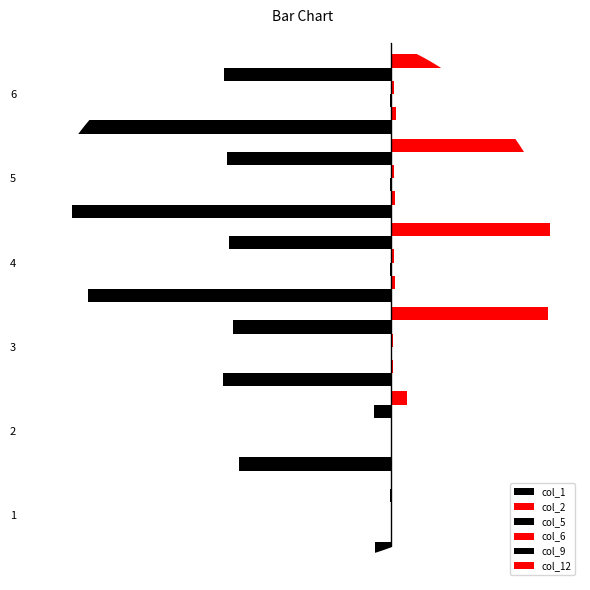

Which category has the lowest value in the col_9 series?

5